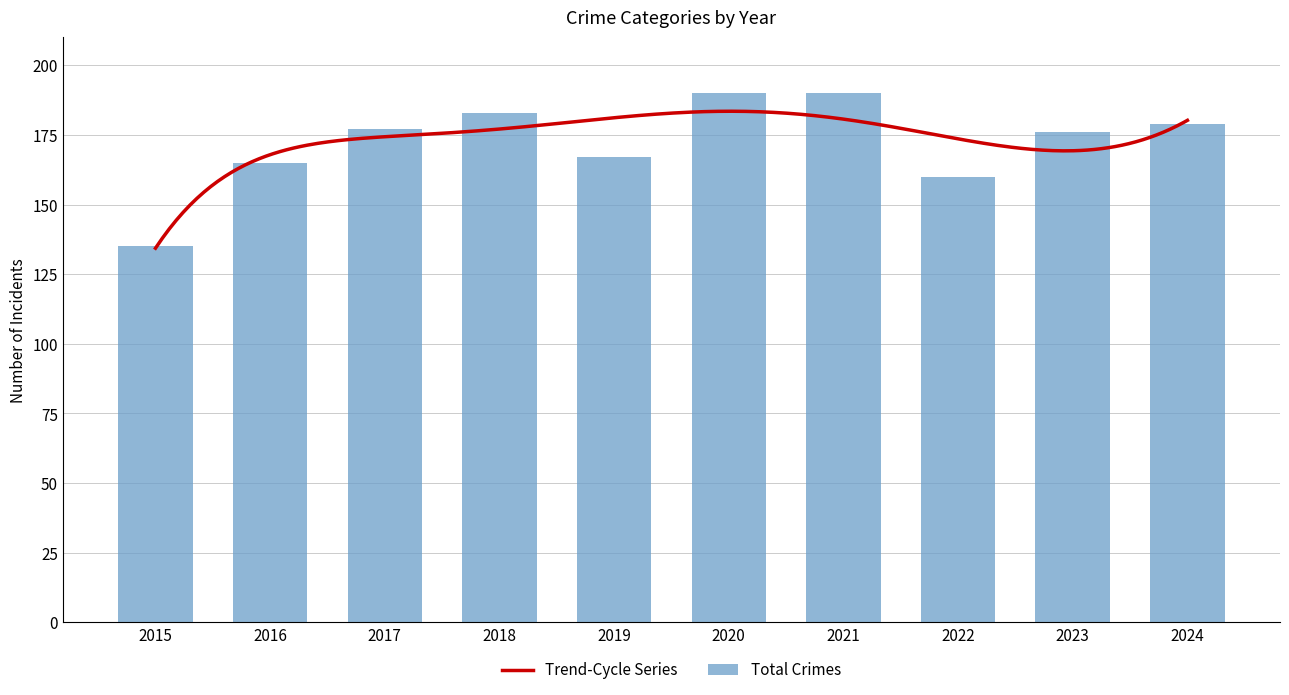

Is it true that Total Crimes equals 62 at 2023?

False